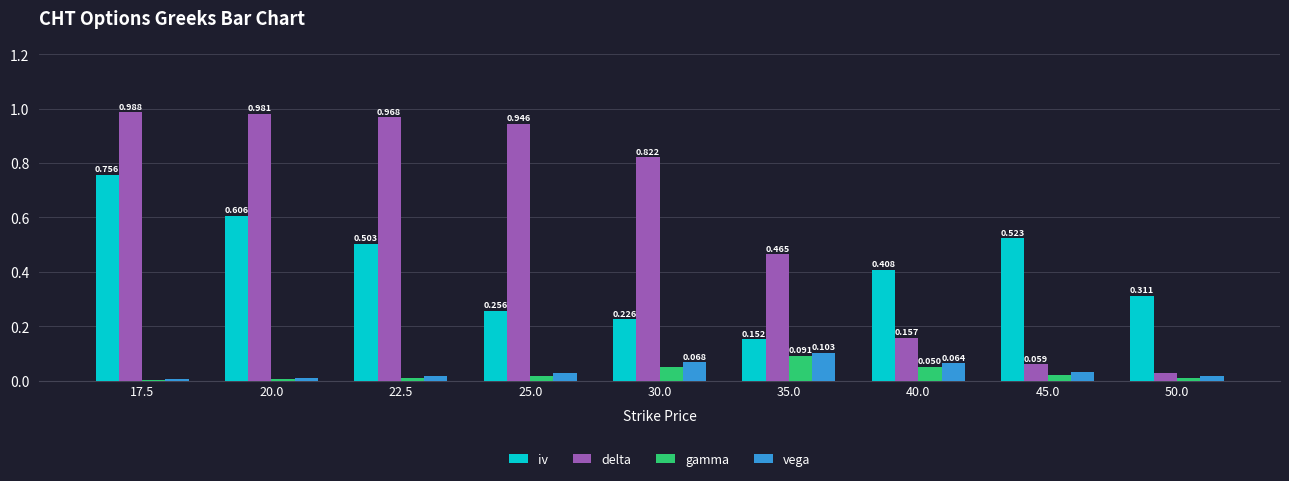

Which series has the largest total across all categories?

delta